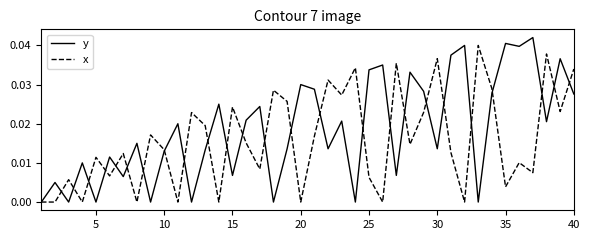

Rank the series by their maximum value, from lowest to highest.

x, y